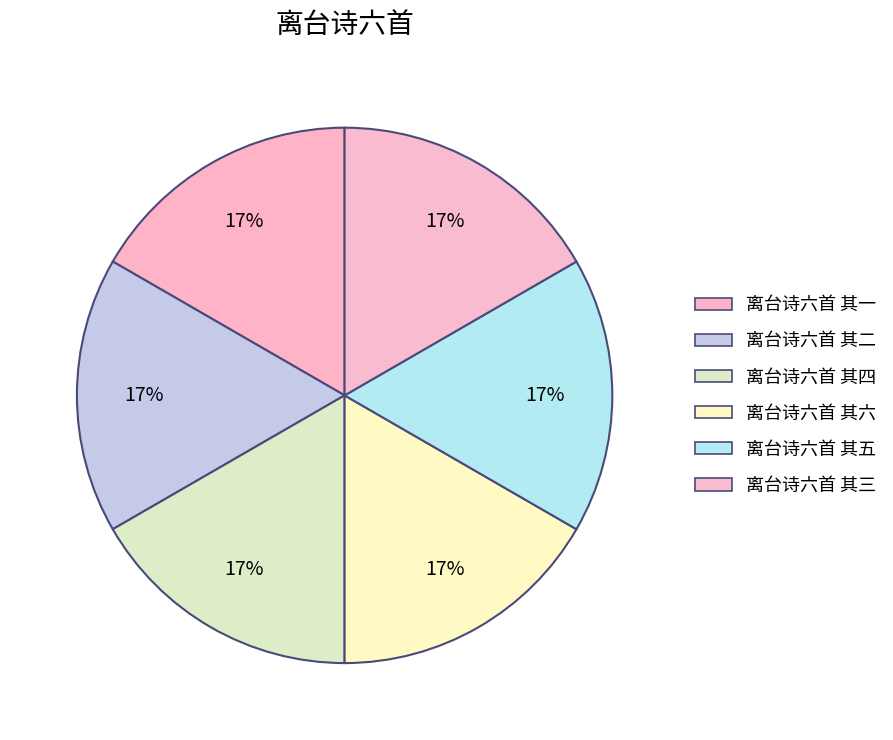

Combined, what portion of the pie is 离台诗六首 其二 and 离台诗六首 其三?

33.3%